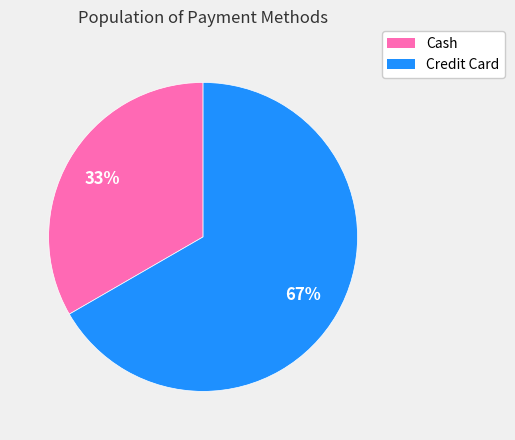

Is there a majority slice in this chart?

Yes